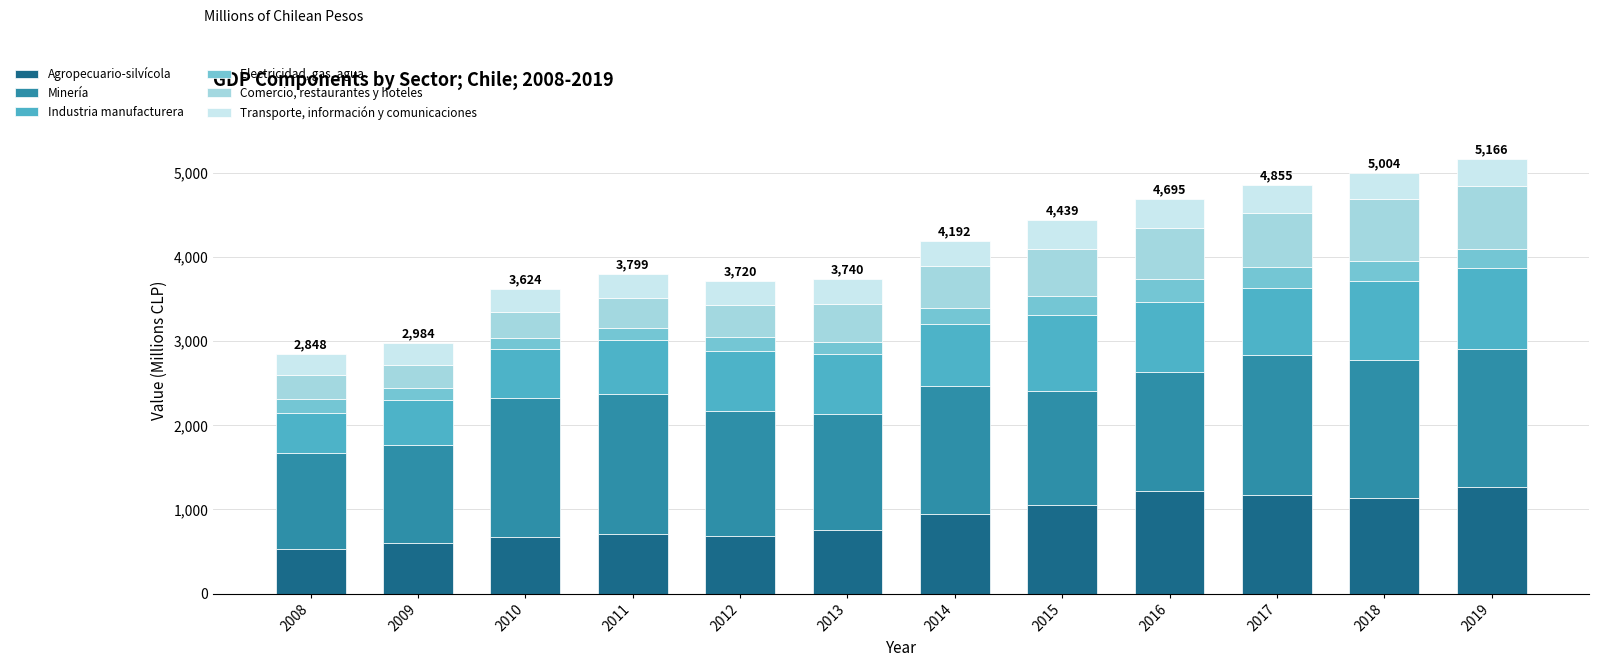

What is the total value across all series at 2015?

4439